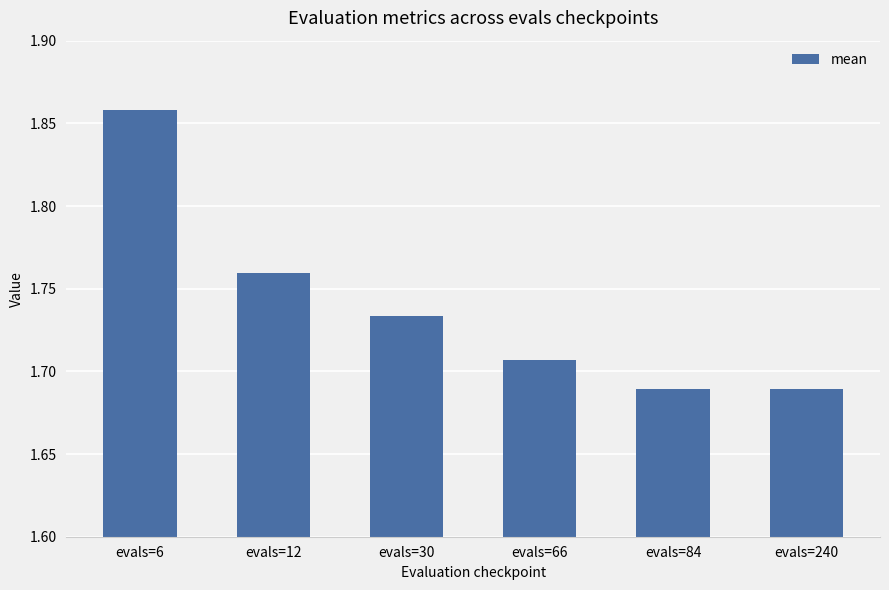

The value at evals=84 is 0.8. True or false?

False